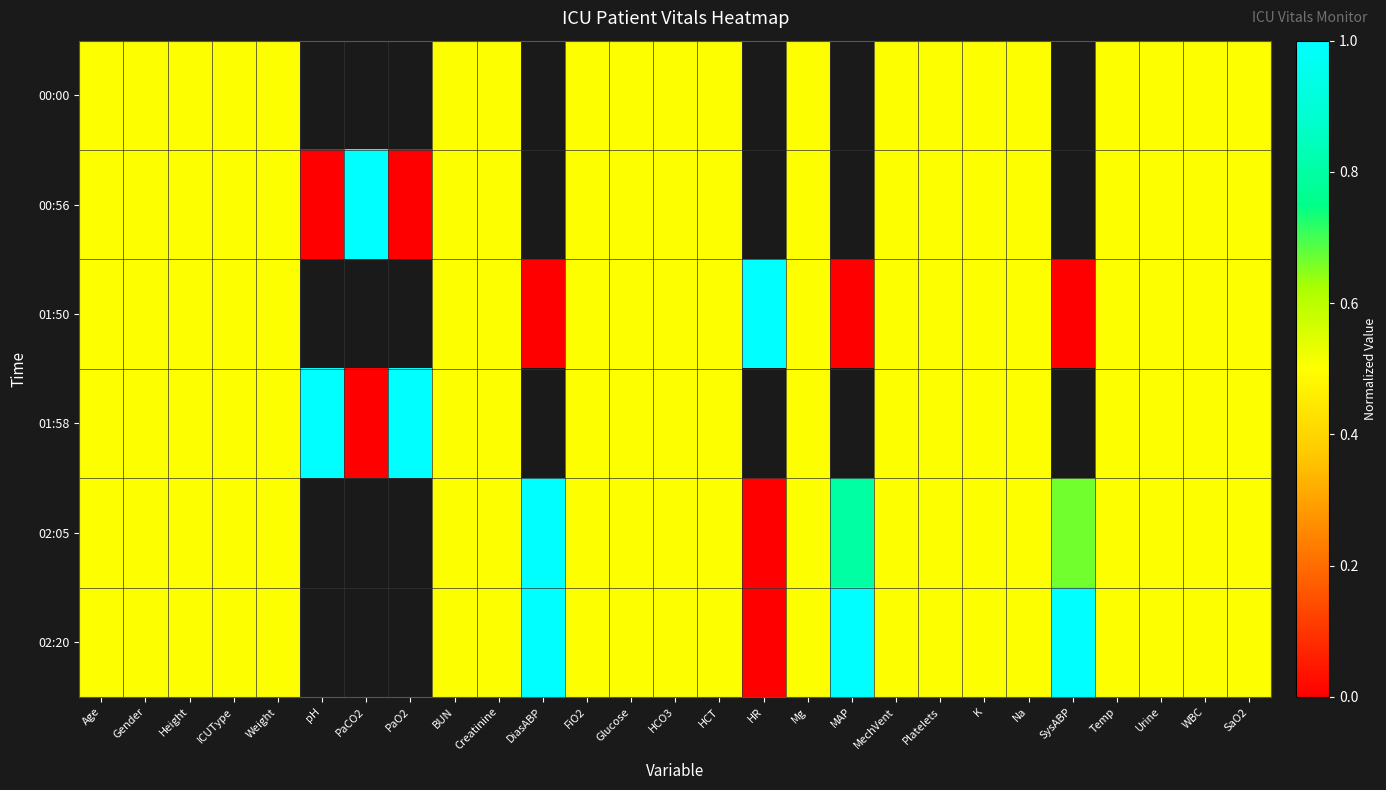

Rank the series at Urine from highest to lowest value.

00:00, 00:56, 01:50, 01:58, 02:05, 02:20